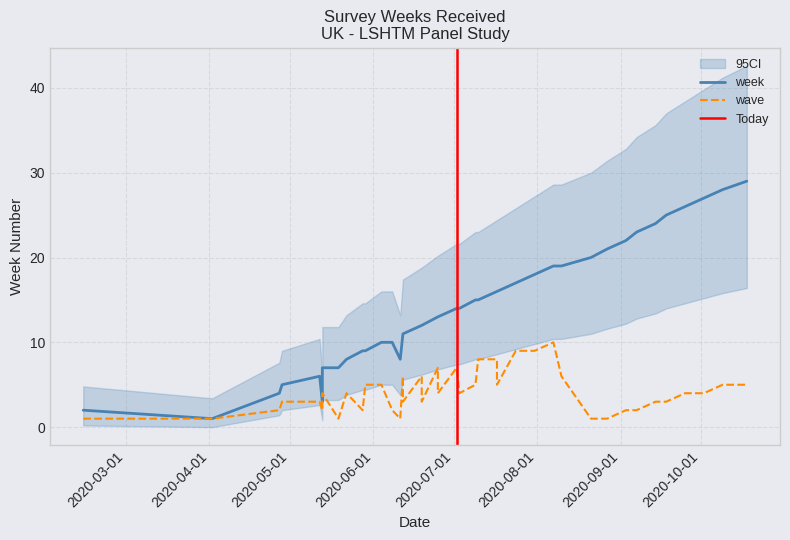

The value at 32 is 6. True or false?

False